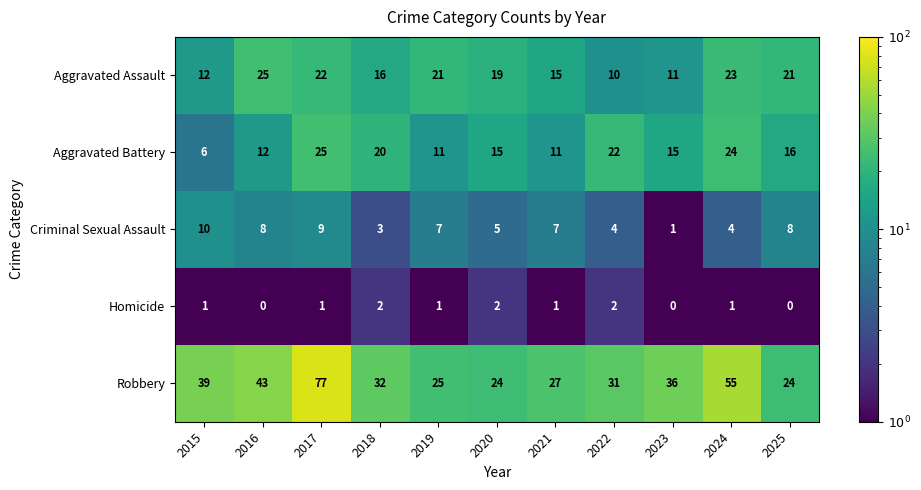

What is the sum of the Aggravated Battery values at 2015 and 2022?

28